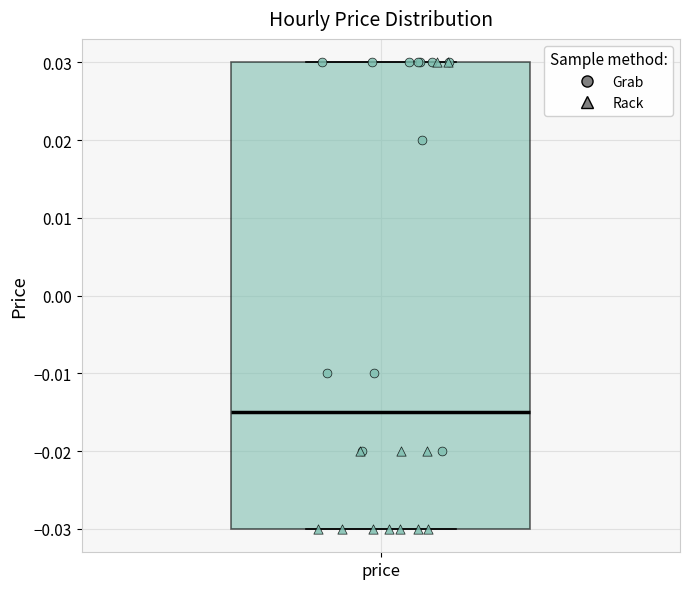

Transcribe this box plot: give where the median line is, the range the box spans, and where the two whiskers end, as read against the y-axis. The values are not printed on the chart, so give them approximately, as read against the axis.

median -0.015, box -0.030 to 0.030, whiskers -0.030 to 0.030